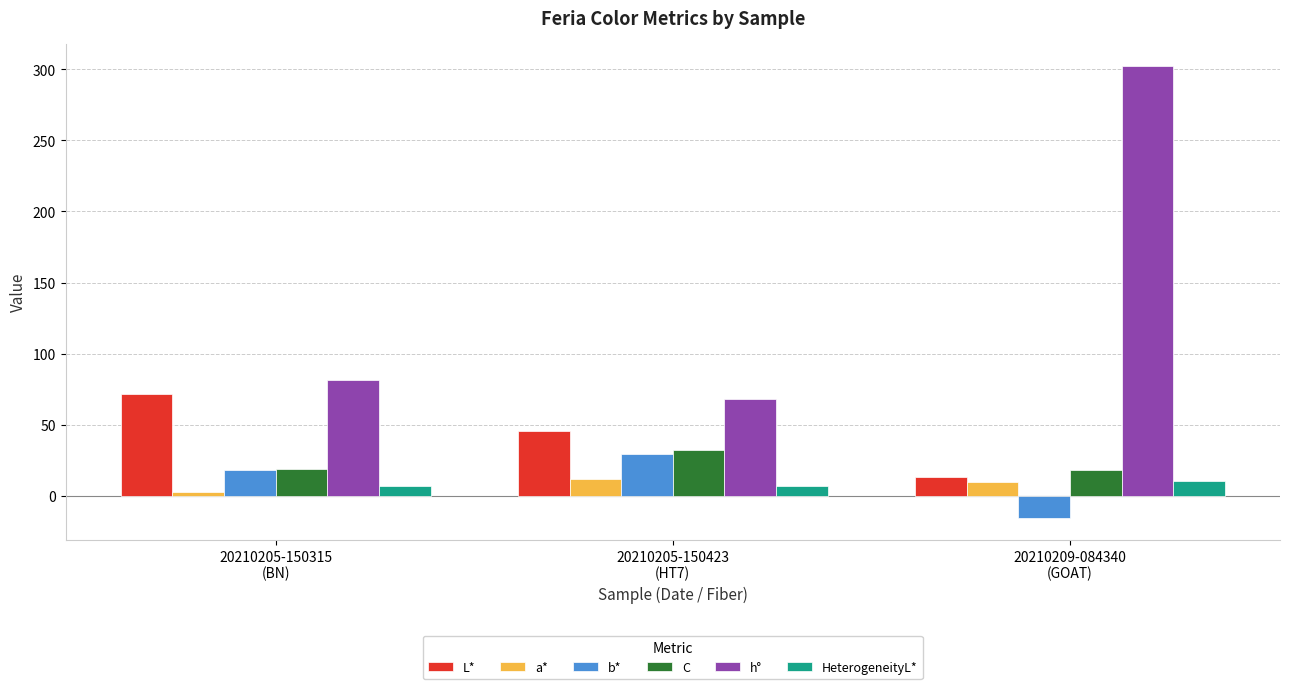

At how many categories does at least one series exceed 267?

1